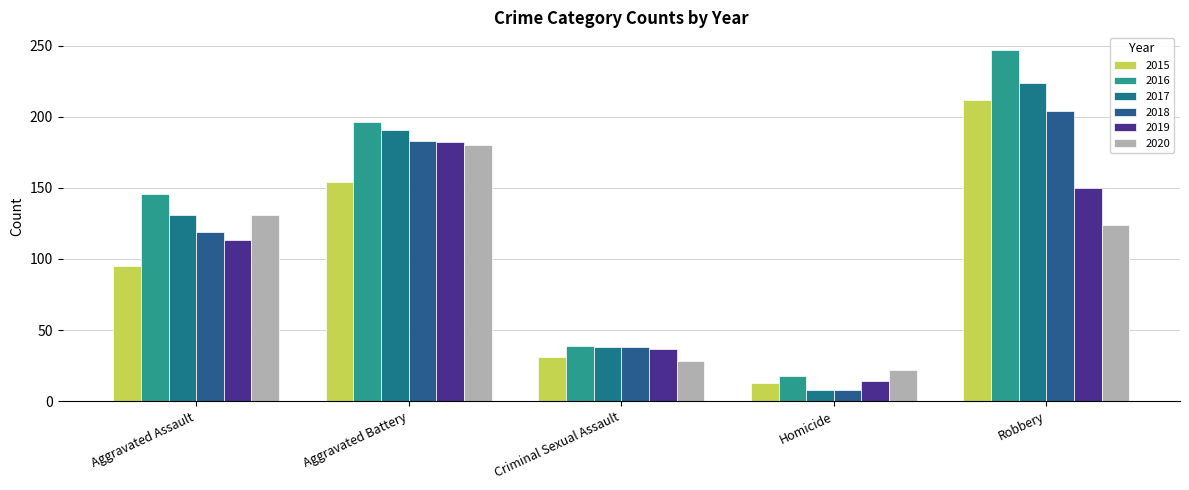

Which series has the widest spread of values?

2016